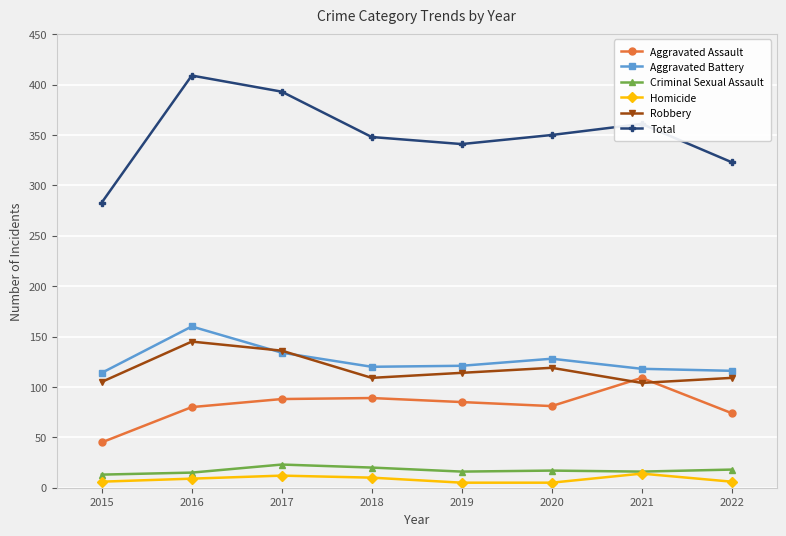

Read the Homicide value at 2020.

5